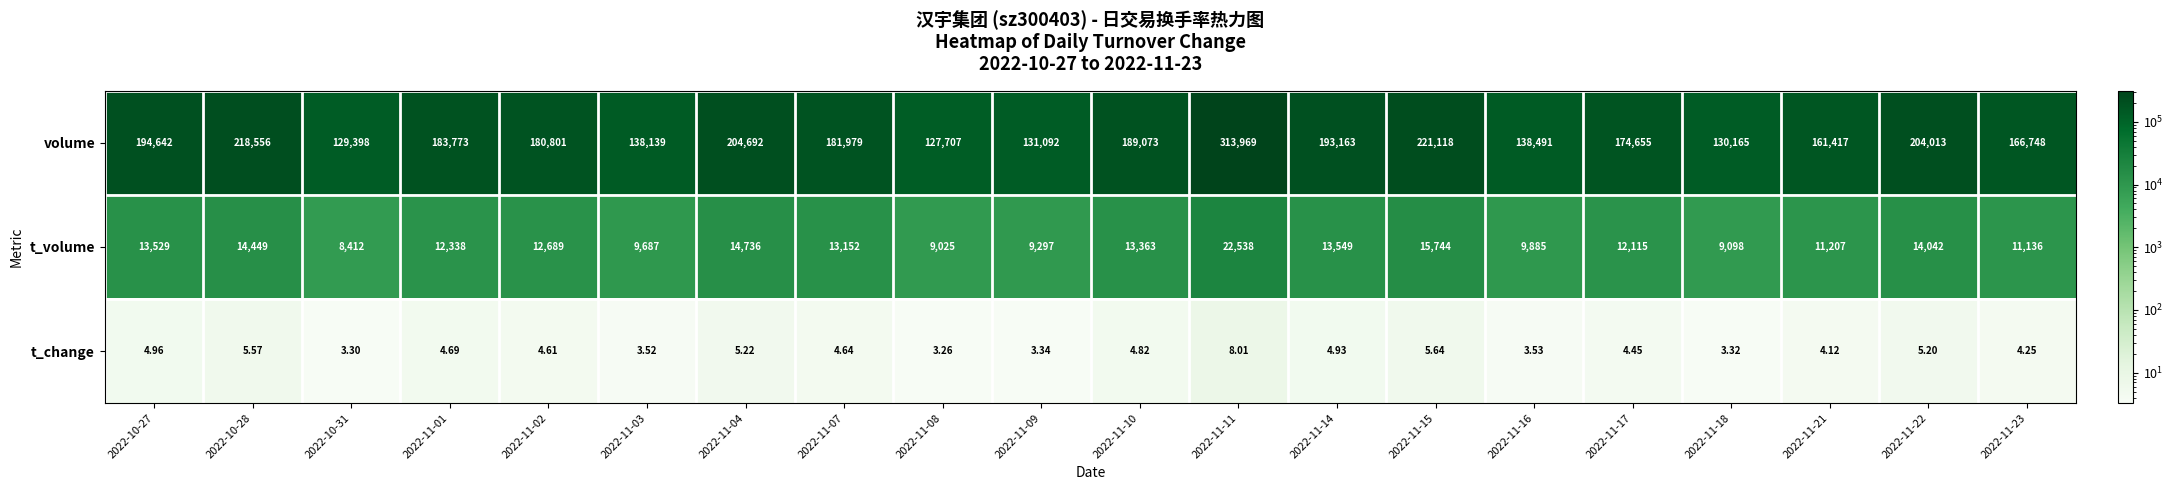

List the series in order of their peak value, lowest first.

t_change, t_volume, volume